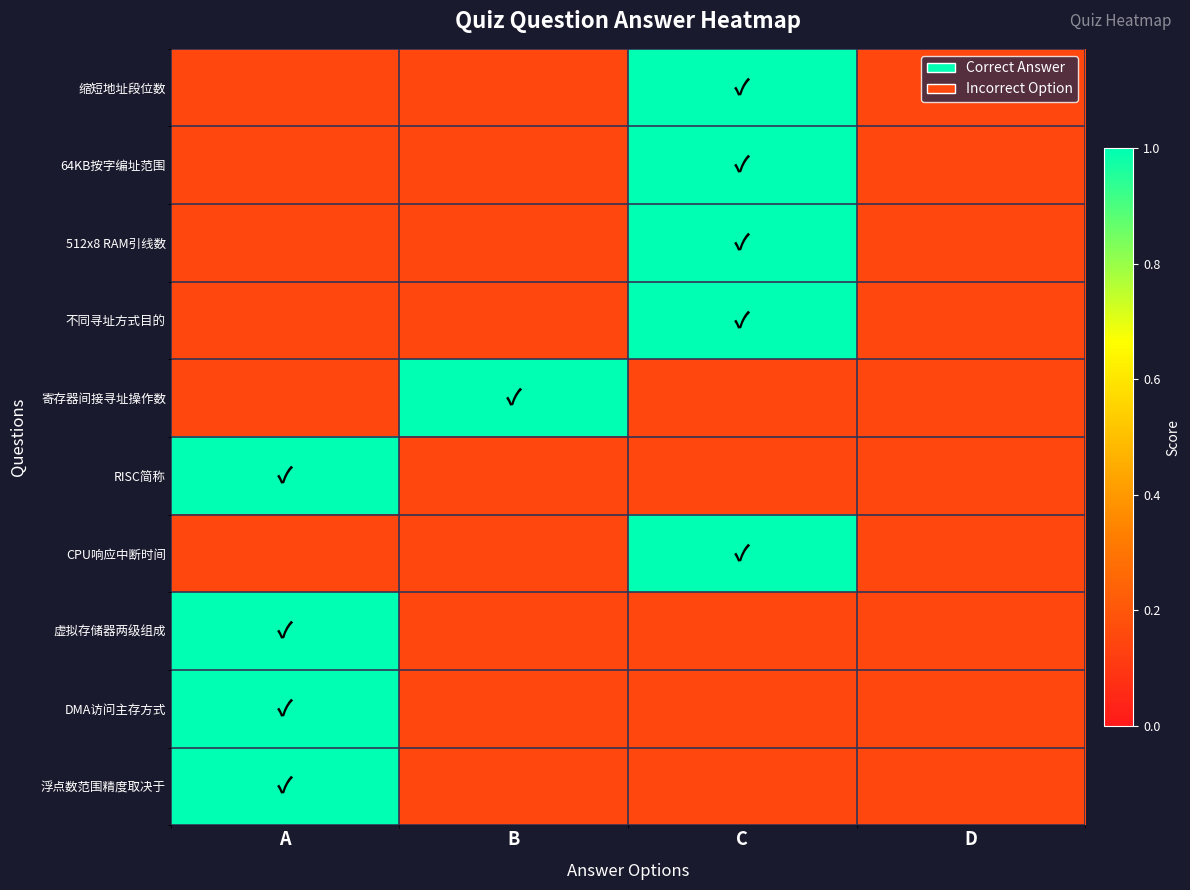

Rank the series by their maximum value, from highest to lowest.

缩短地址段位数, 64KB按字编址范围, 512x8 RAM引线数, 不同寻址方式目的, 寄存器间接寻址操作数, RISC简称, CPU响应中断时间, 虚拟存储器两级组成, DMA访问主存方式, 浮点数范围精度取决于